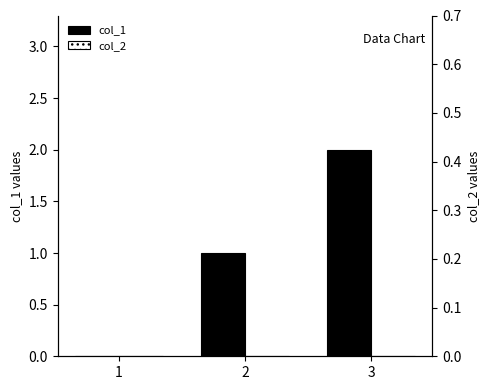

Which series has the widest spread of values?

col_1